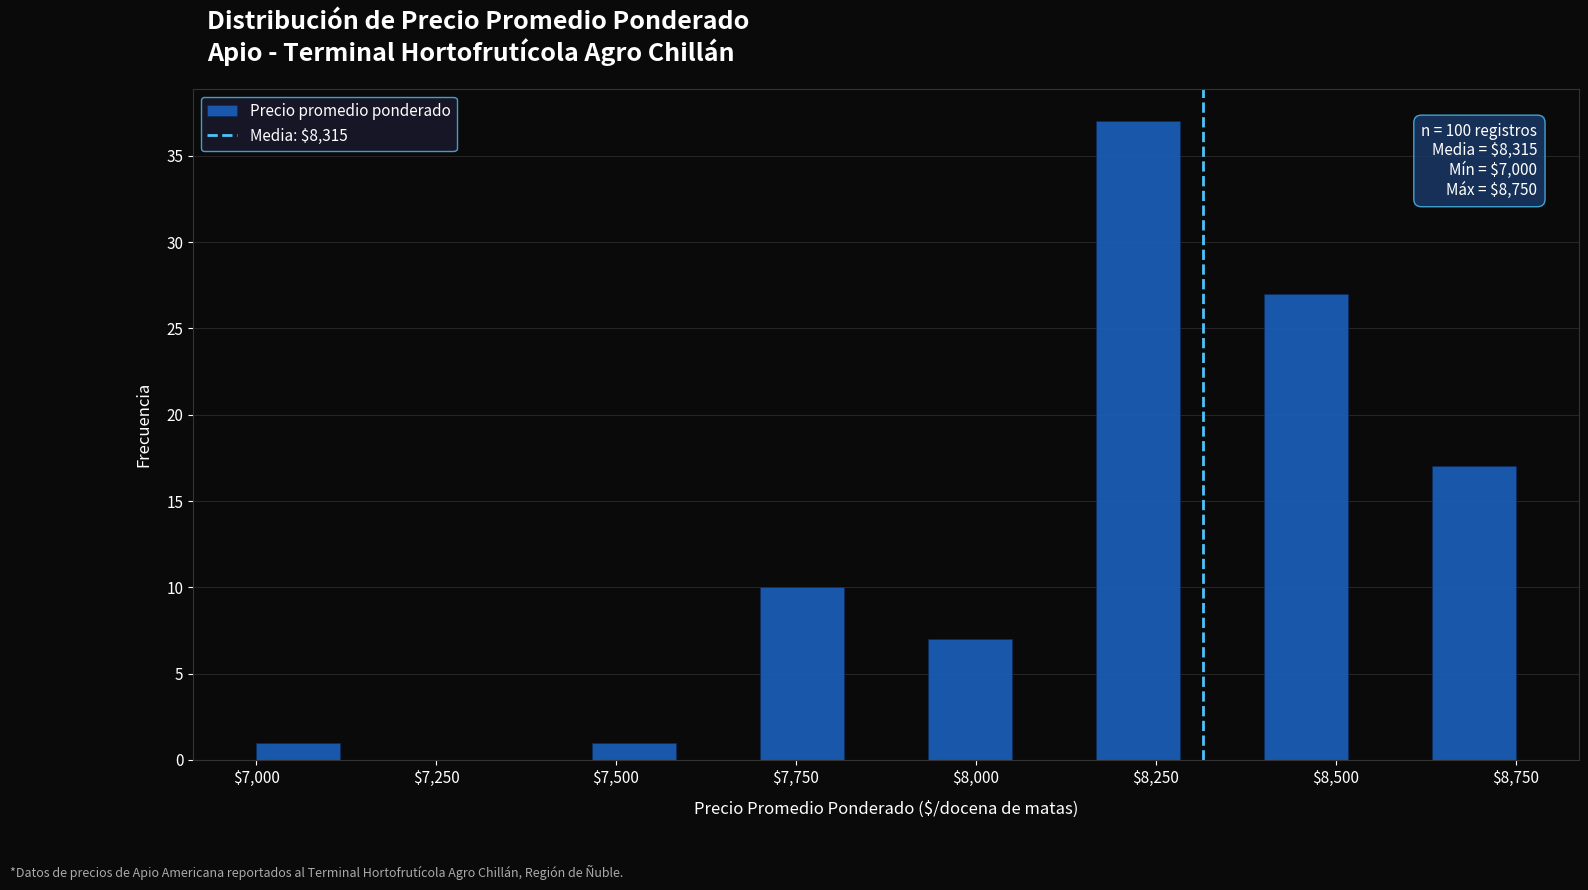

Read against the x-axis, roughly where is the centre of the tallest bar?

8250